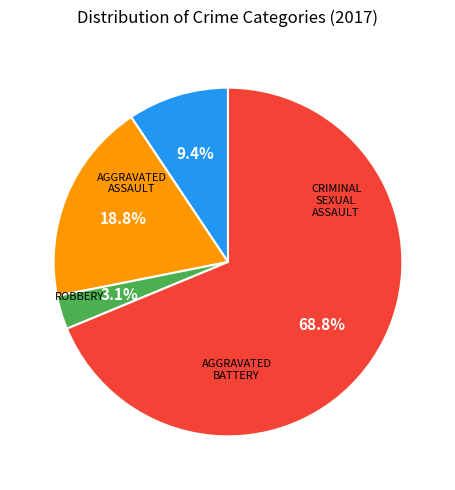

Does any single category account for the majority?

Yes